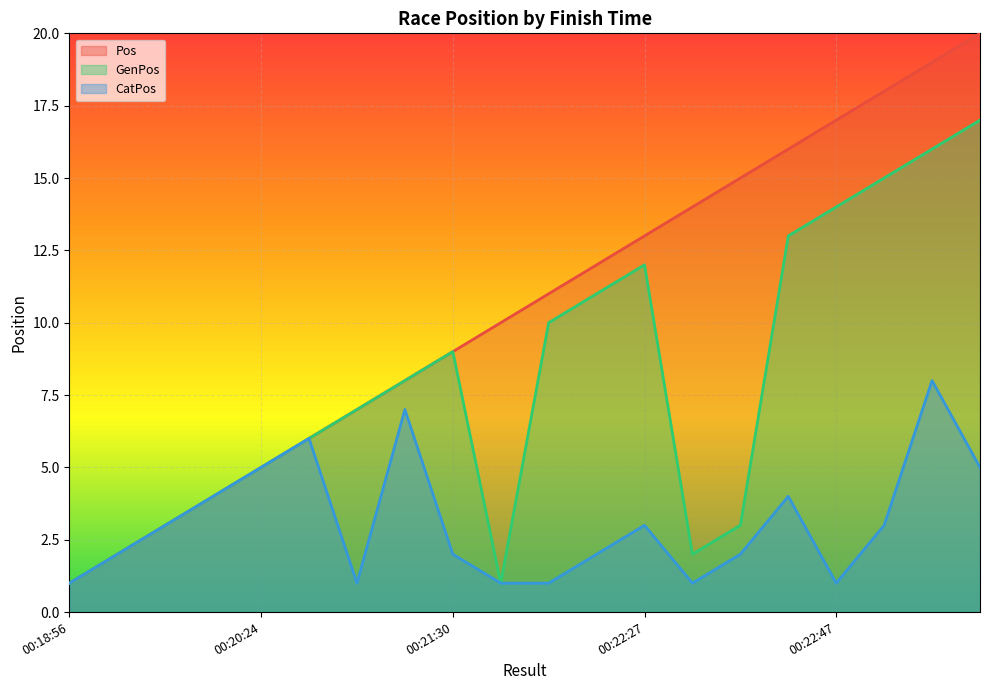

True or false: Pos and GenPos intersect in this chart.

False